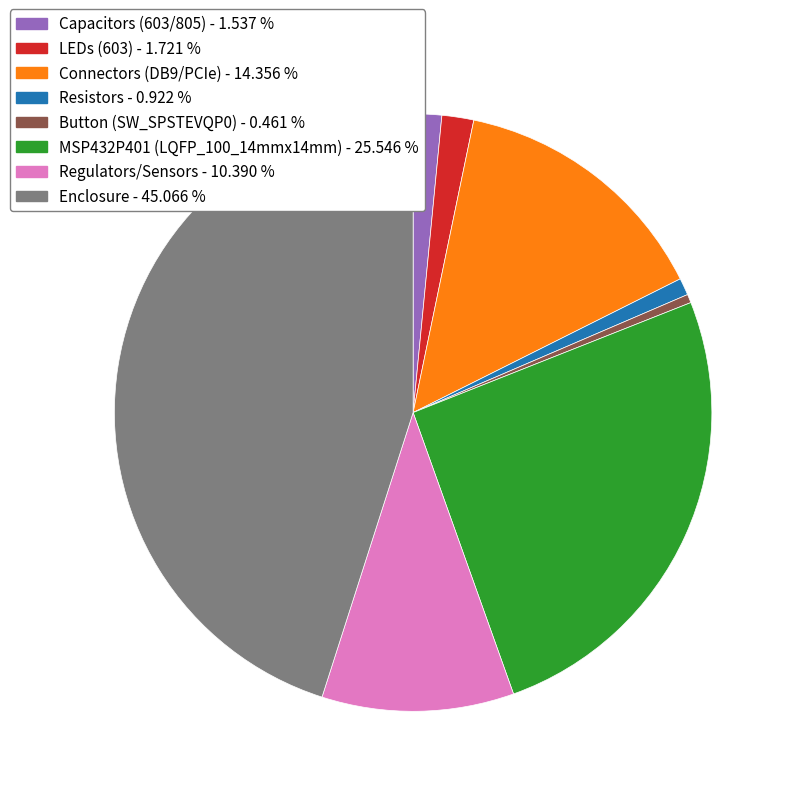

Does any single category account for the majority?

No